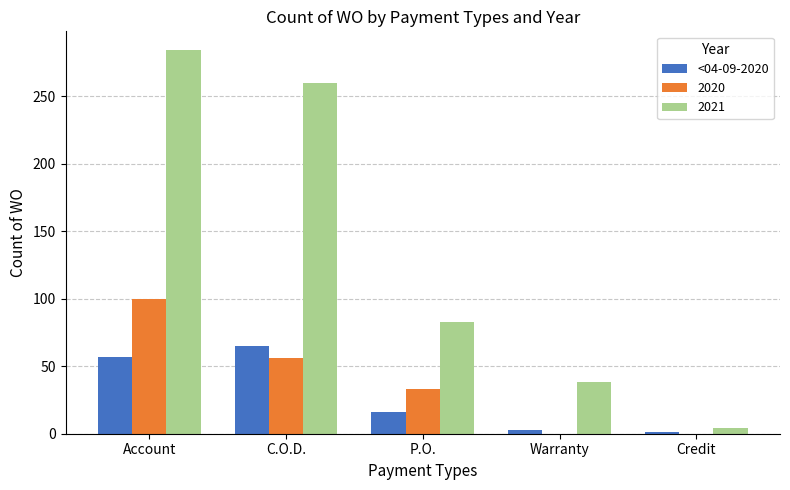

Which series has the largest total across all categories?

2021